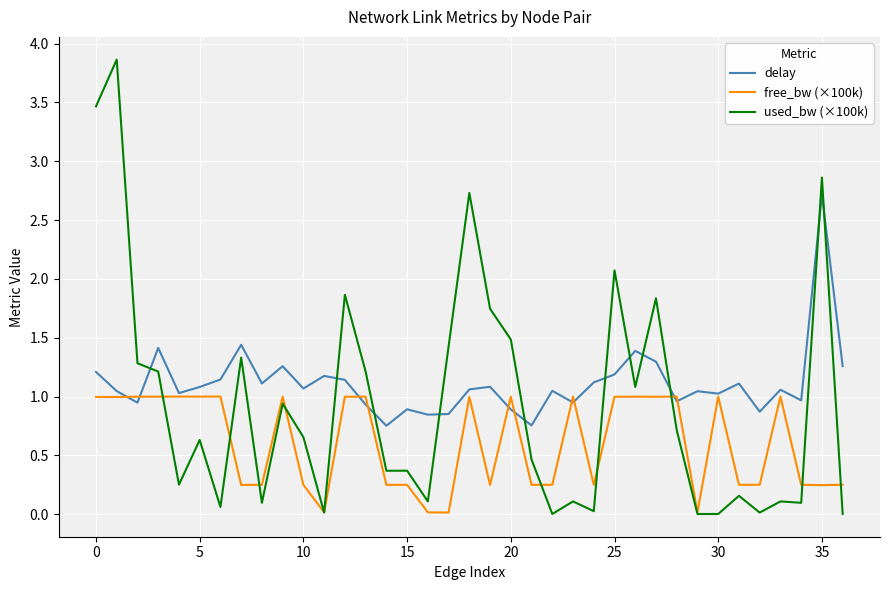

What are all the series names shown in the legend?

delay, free_bw (×100k), used_bw (×100k)